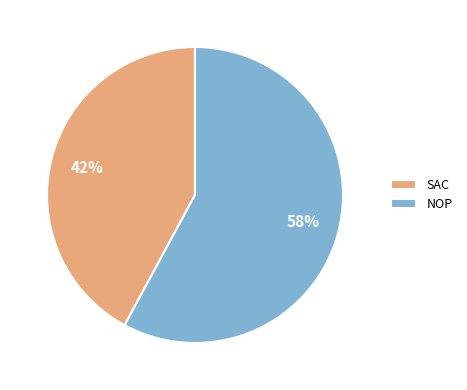

To the nearest percent, what is the difference between the largest and smallest slice percentages?

16%